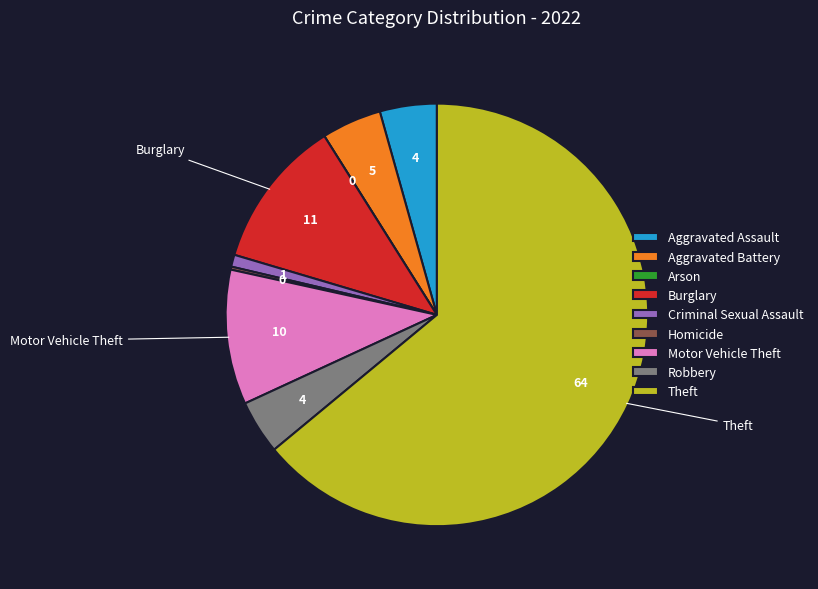

Combined, do Motor Vehicle Theft and Aggravated Battery account for over 50%?

No